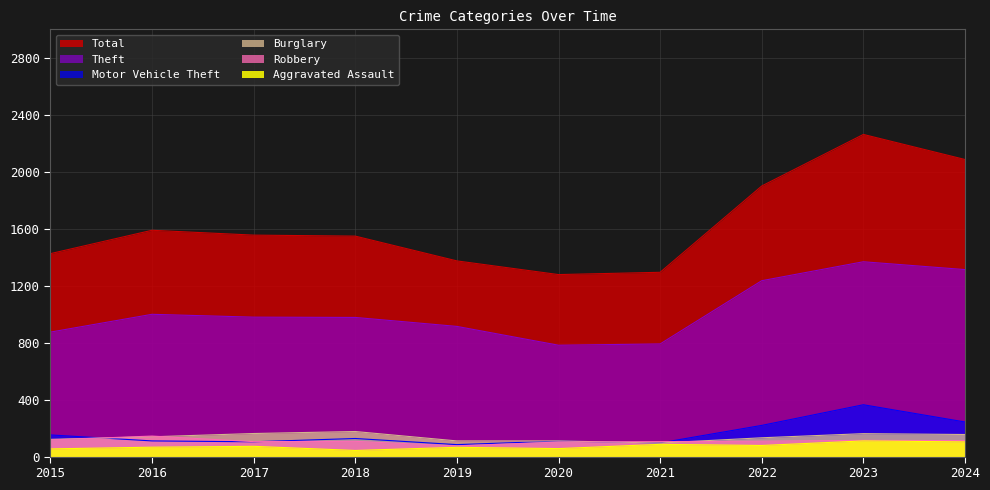

What are all the series names shown in the legend?

Total, Theft, Motor Vehicle Theft, Burglary, Robbery, Aggravated Assault